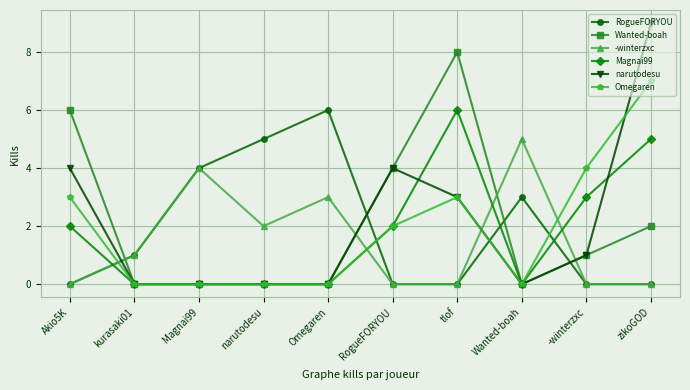

Is the value of Omegaren at zikoGOD greater than the value of narutodesu at narutodesu?

Yes